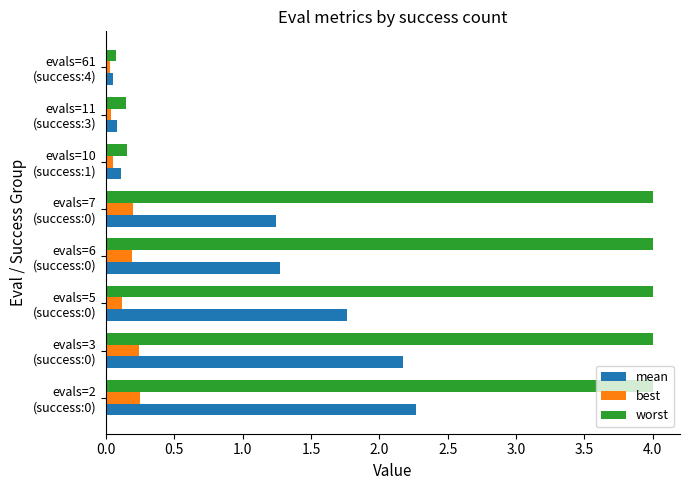

Which series has the largest total across all categories?

worst